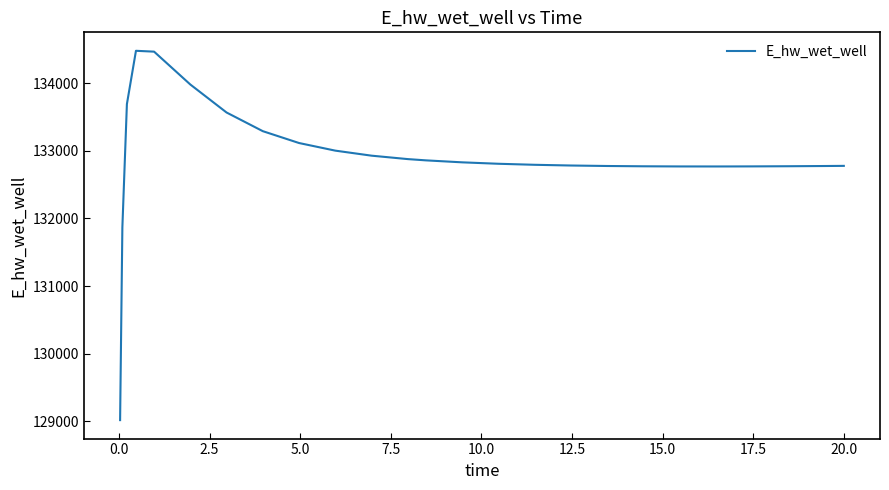

How many values are below 132809?

13